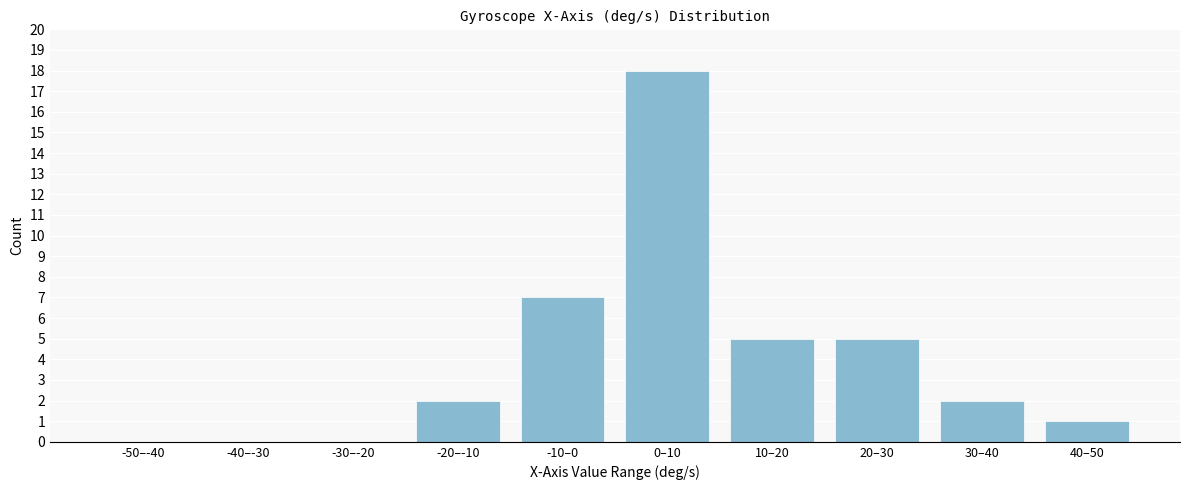

Reading right to left, list all the values displayed in this chart.

40–50=1	30–40=2	20–30=5	10–20=5	0–10=18	-10–0=7	-20–-10=2	-30–-20=0	-40–-30=0	-50–-40=0